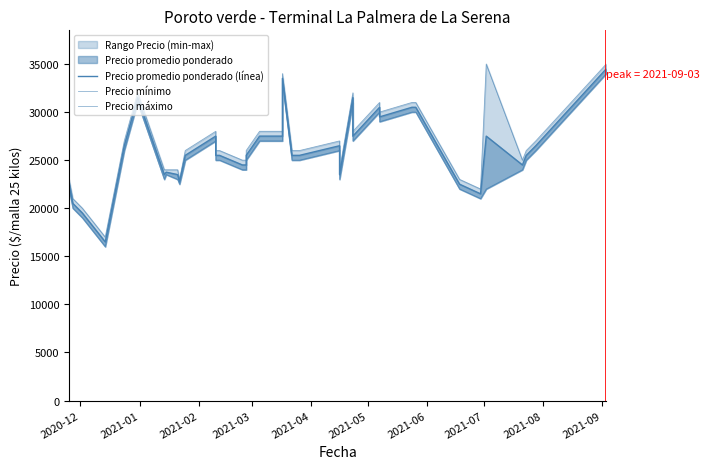

True or false: Precio máximo has a value of 42762 at 38.

False